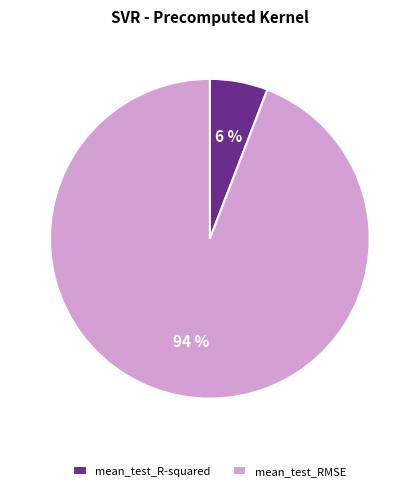

Is there a majority slice in this chart?

Yes